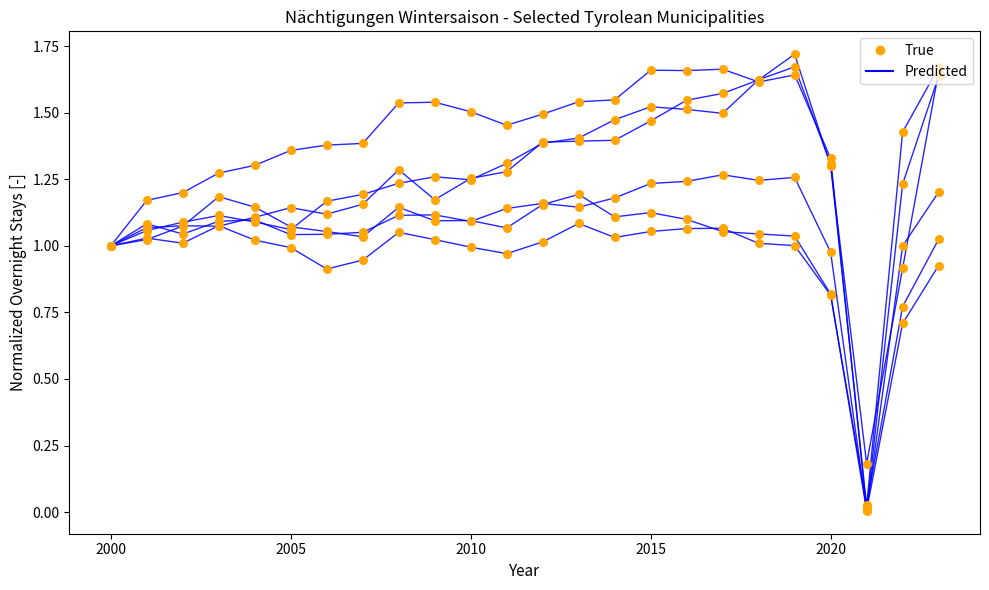

Which series reaches the maximum Y coordinate?

Predicted